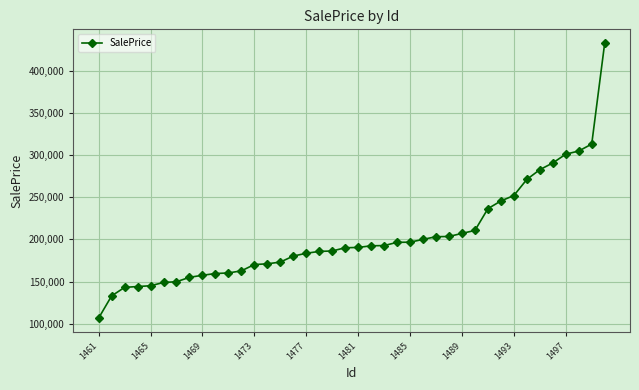

What is the greatest value displayed?

432496.2